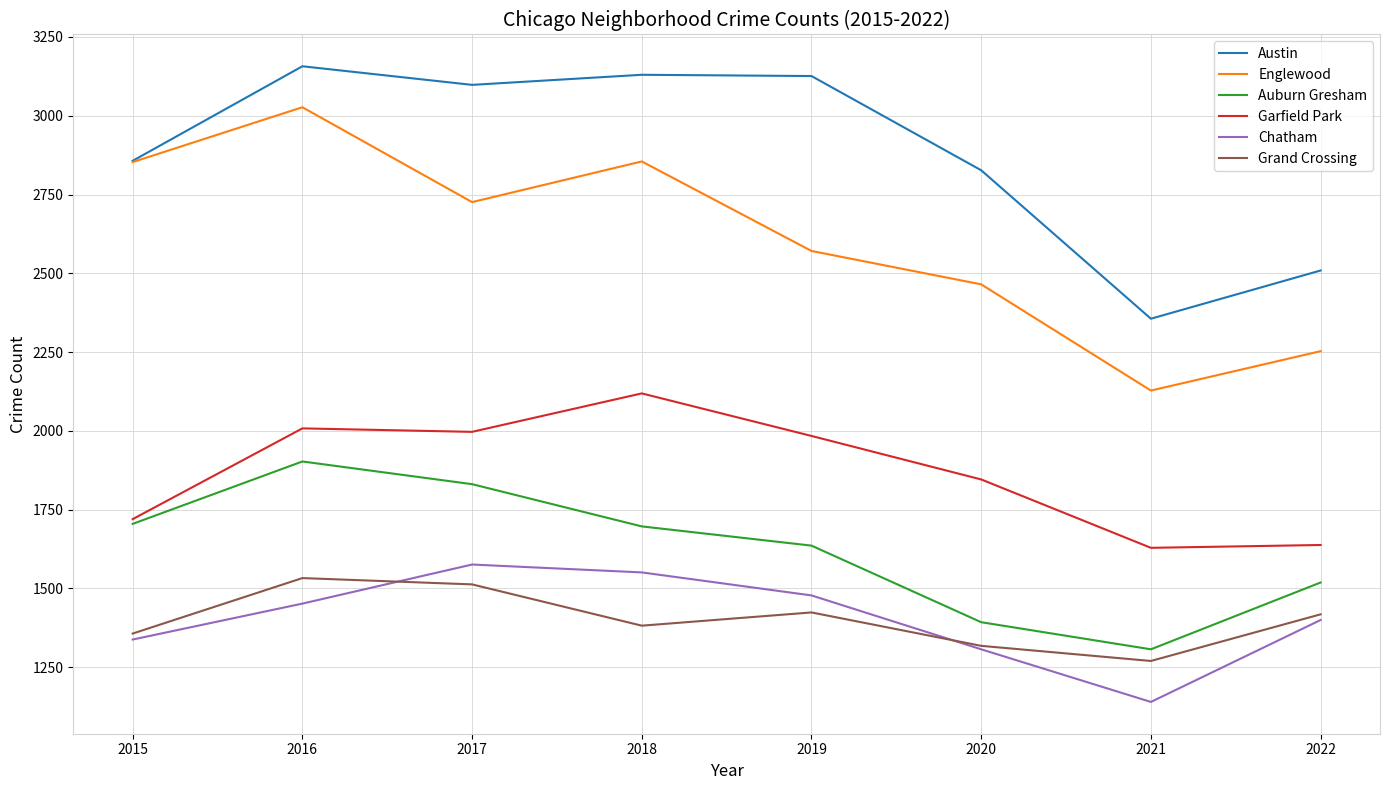

What value does the Chatham series have at 2022, to the nearest 5?

1400